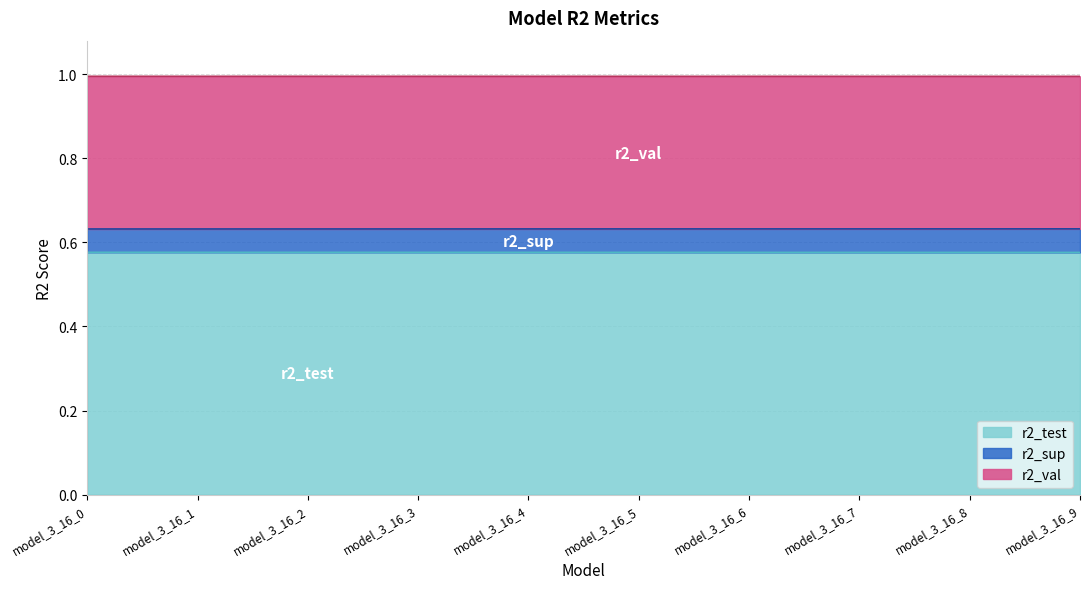

True or false: r2_sup and r2_test intersect in this chart.

False